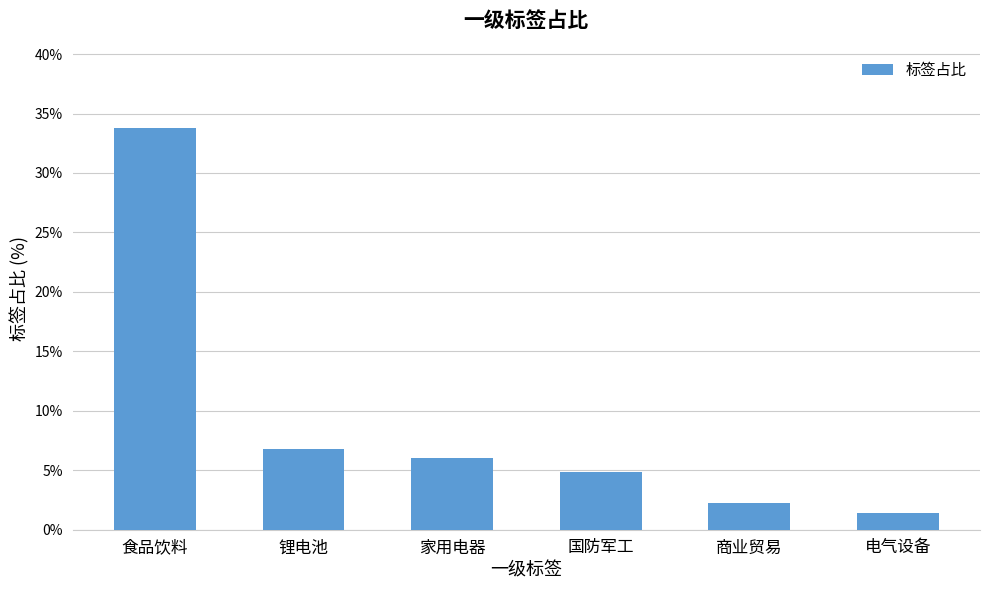

What is the sum of the values at 国防军工 and 商业贸易?

7.2